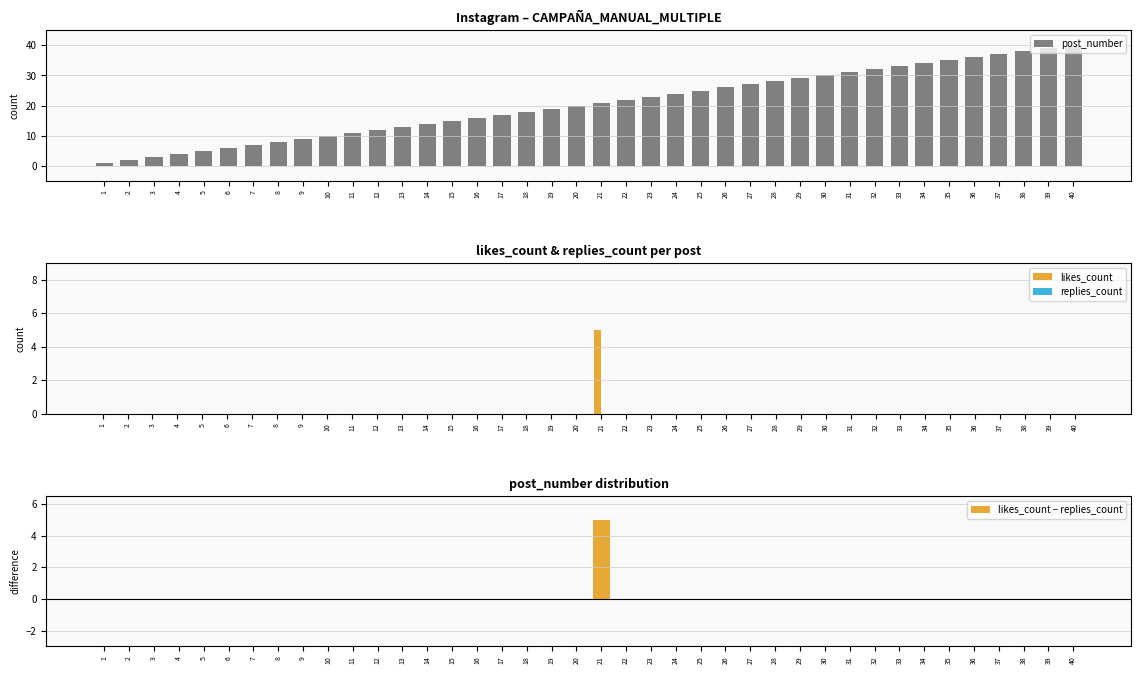

Between 35 and 2, which is larger?

35